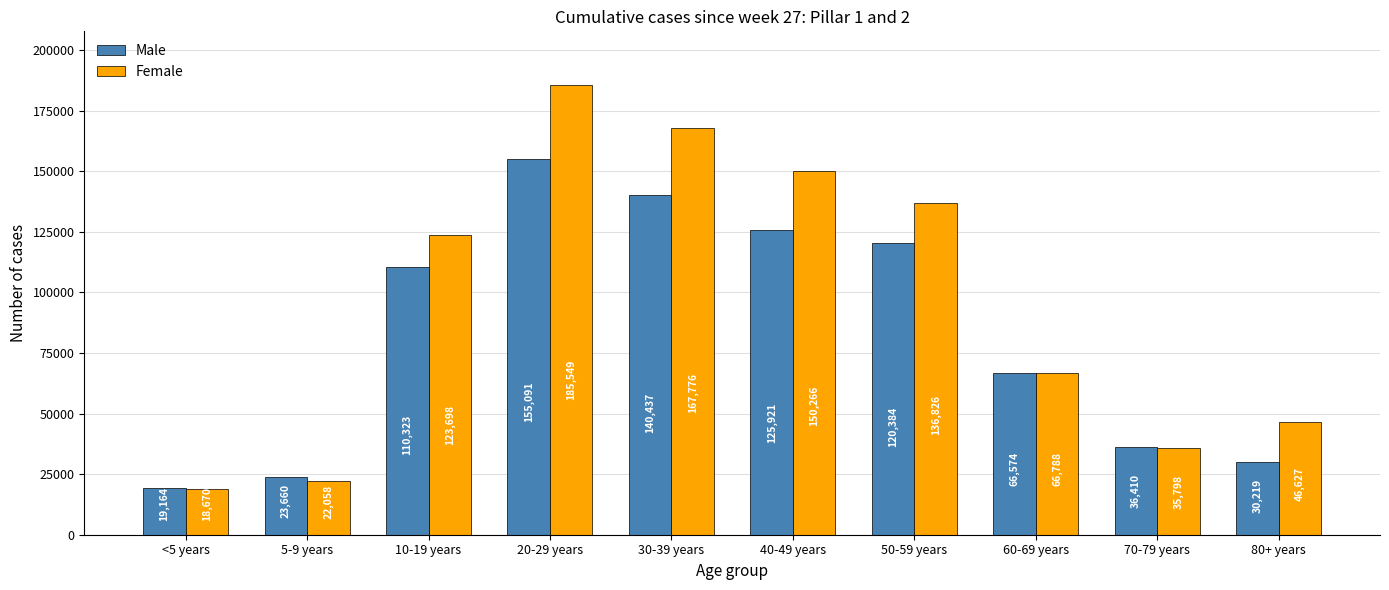

Reading left to right, extract all data points from this chart.

Male: 19164	23660	110323	155091	140437	125921	120384	66574	36410	30219
Female: 18670	22058	123698	185549	167776	150266	136826	66788	35798	46627